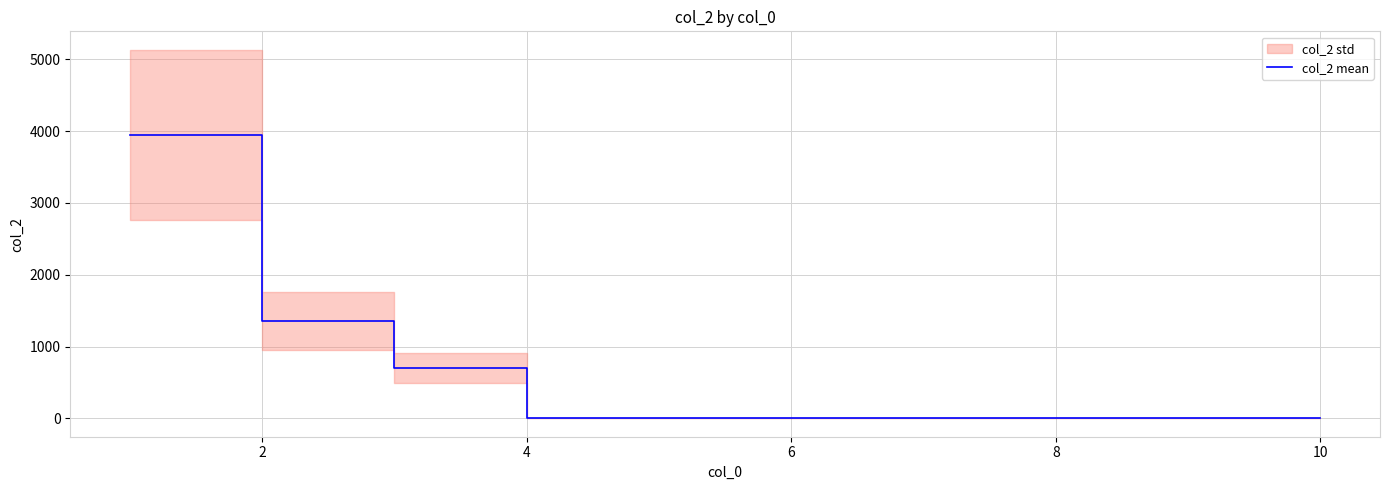

The chart shows a value of 1350 at 2. True or false?

True